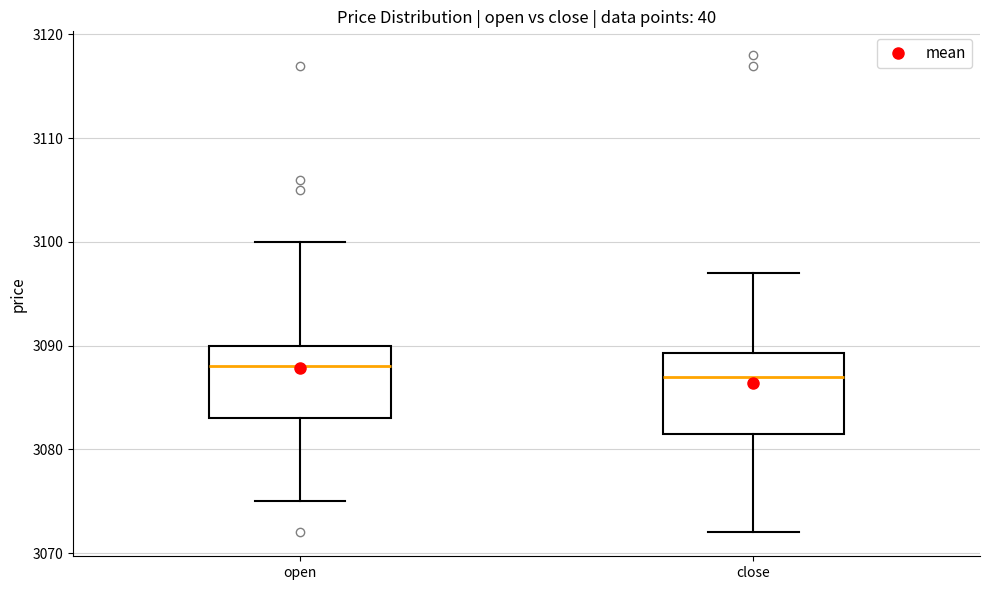

Reading left to right, transcribe this box plot: for each box, give where its median line is, the range the box spans, and where its two whiskers end, as read against the y-axis. The values are not printed on the chart, so give them approximately, as read against the axis.

open: median 3088, box 3083 to 3090, whiskers 3075 to 3100
close: median 3087, box 3082 to 3089, whiskers 3072 to 3097